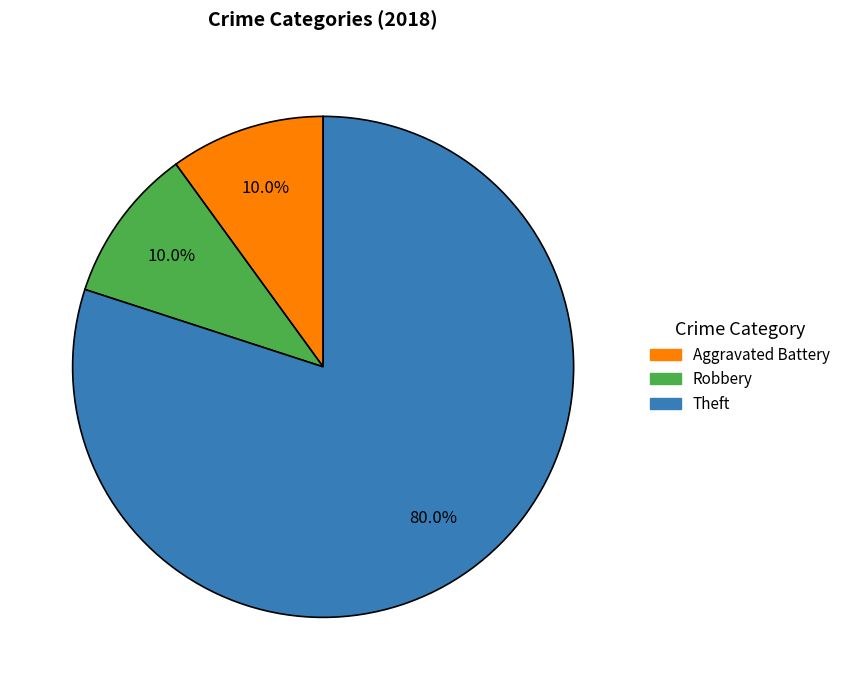

How many segments does this pie chart have?

3